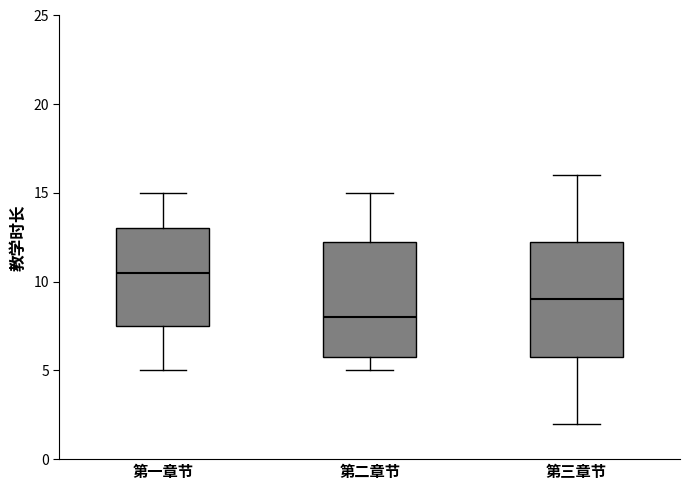

Reading left to right, read every box against the y-axis: the position of its median line, the range the box covers, and the ends of its whiskers. The values are not printed on the chart, so give them approximately, as read against the axis.

第一章节: median 10.5, box 7.5 to 13.0, whiskers 5.0 to 15.0
第二章节: median 8.0, box 6.0 to 12.5, whiskers 5.0 to 15.0
第三章节: median 9.0, box 6.0 to 12.5, whiskers 2.0 to 16.0